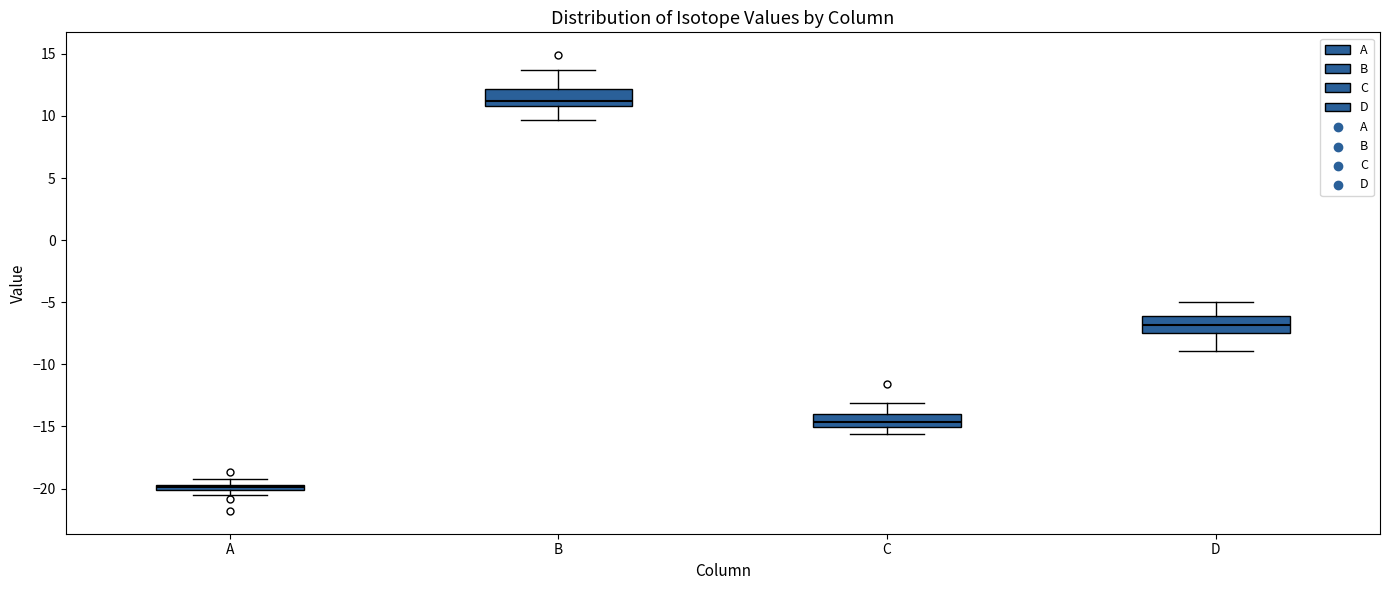

Where does the lower whisker of the box for D end on the y-axis? The values are not printed on the chart, so give them approximately, as read against the axis.

-9.0